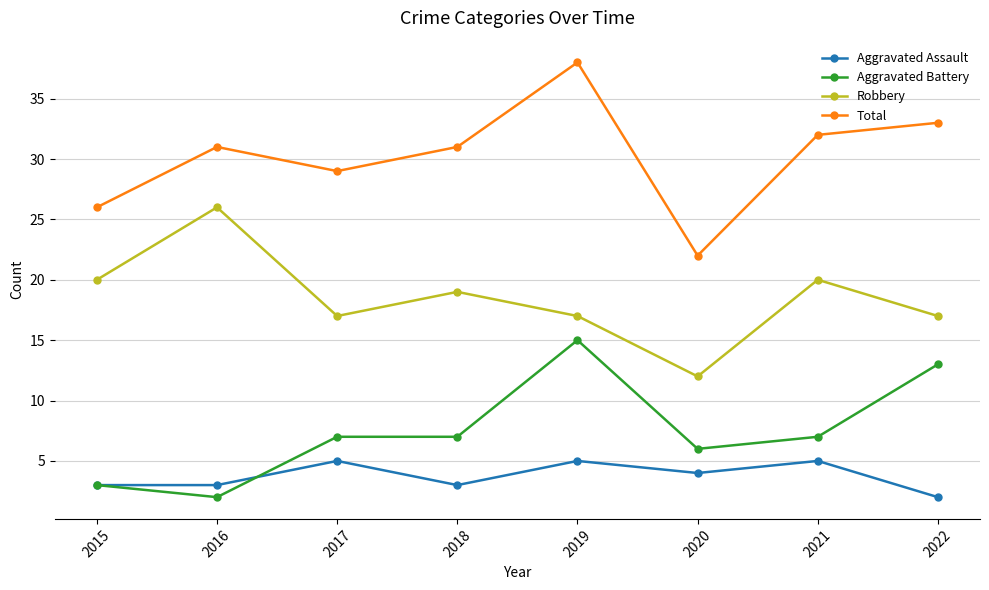

What is the sum of all Total values?

242